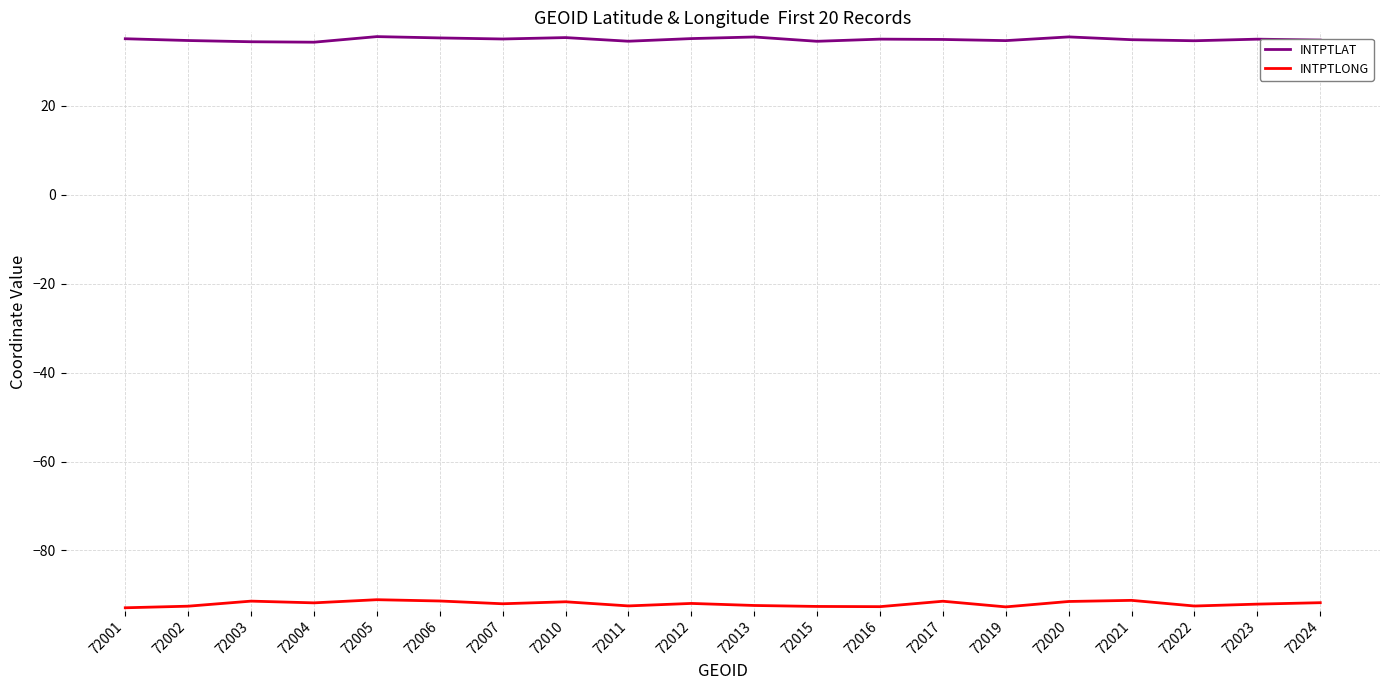

How many categories are shown in the chart?

20